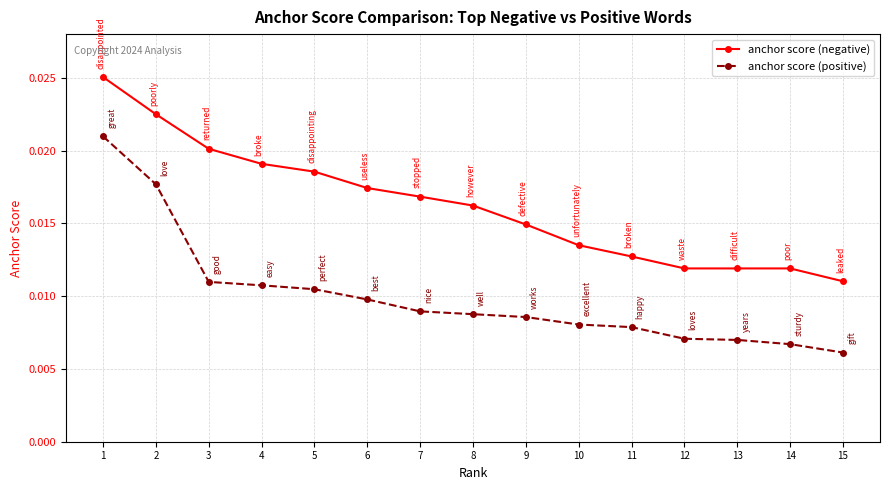

How many lines are shown in the chart?

2